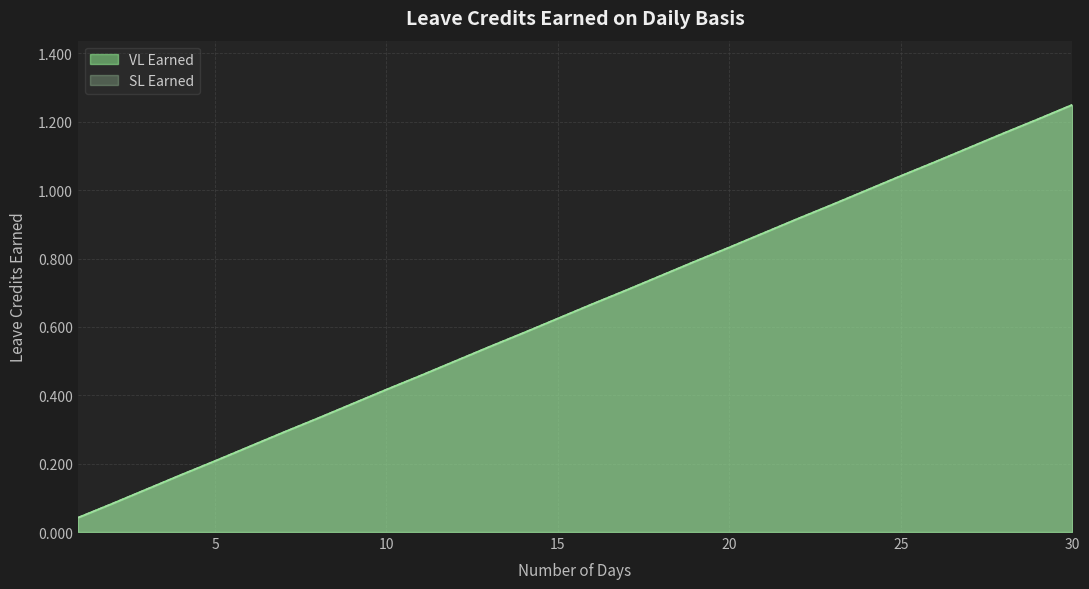

The VL Earned series shows 1.5 at 22. True or false?

False